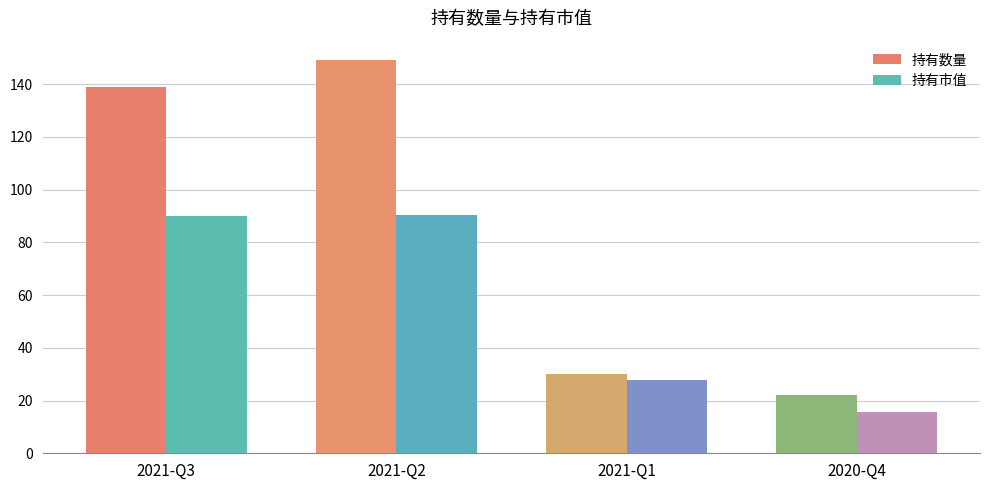

How many groups of bars are there?

4